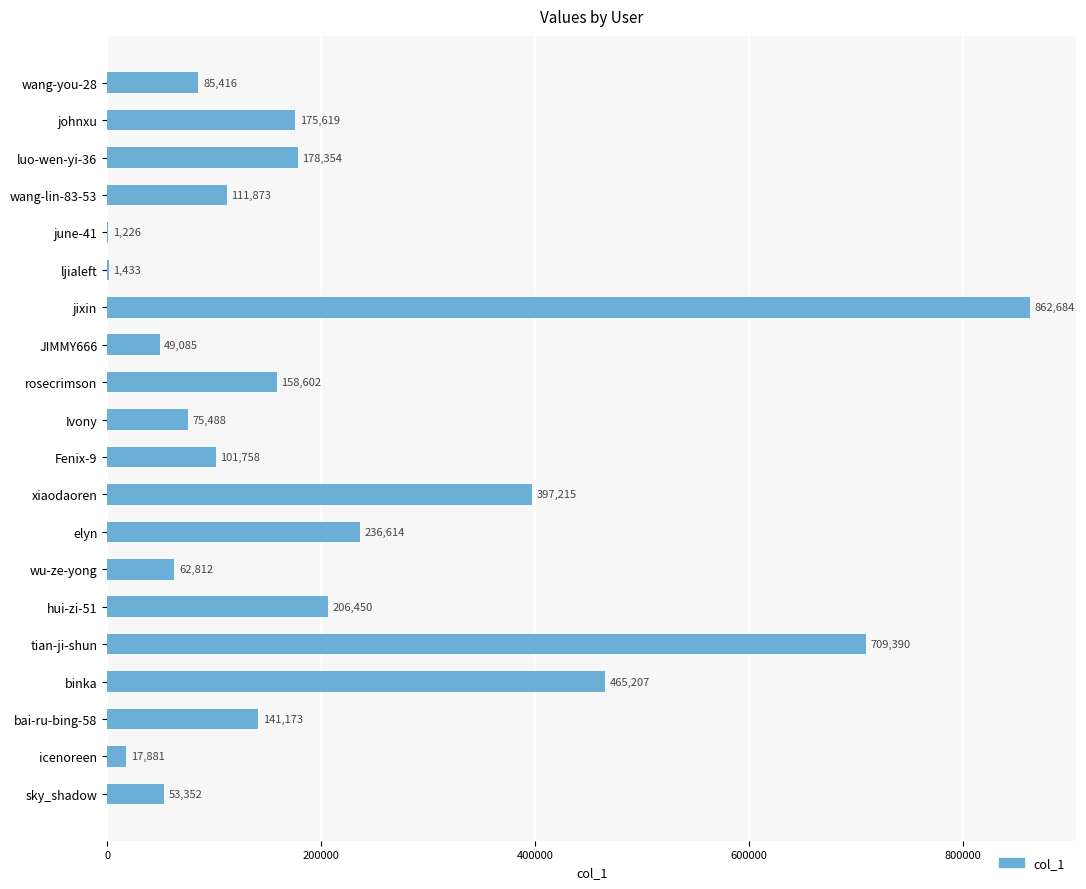

What is the sum of all values?

4091632